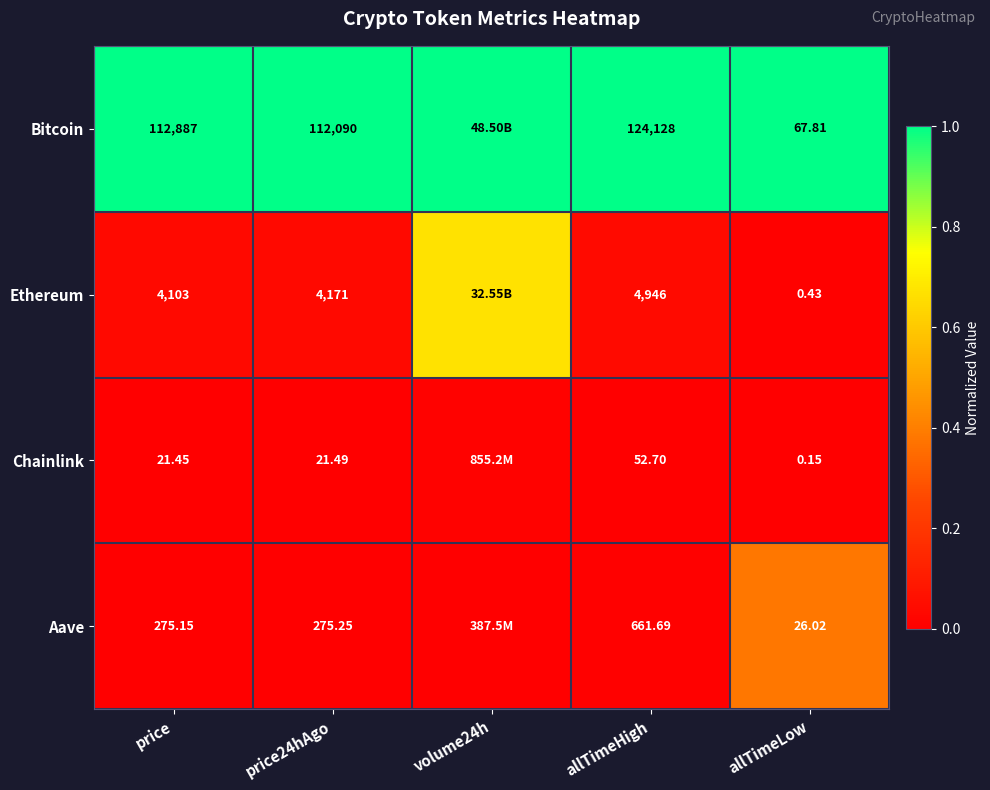

At price, list the series in order from largest to smallest.

Bitcoin, Ethereum, Aave, Chainlink